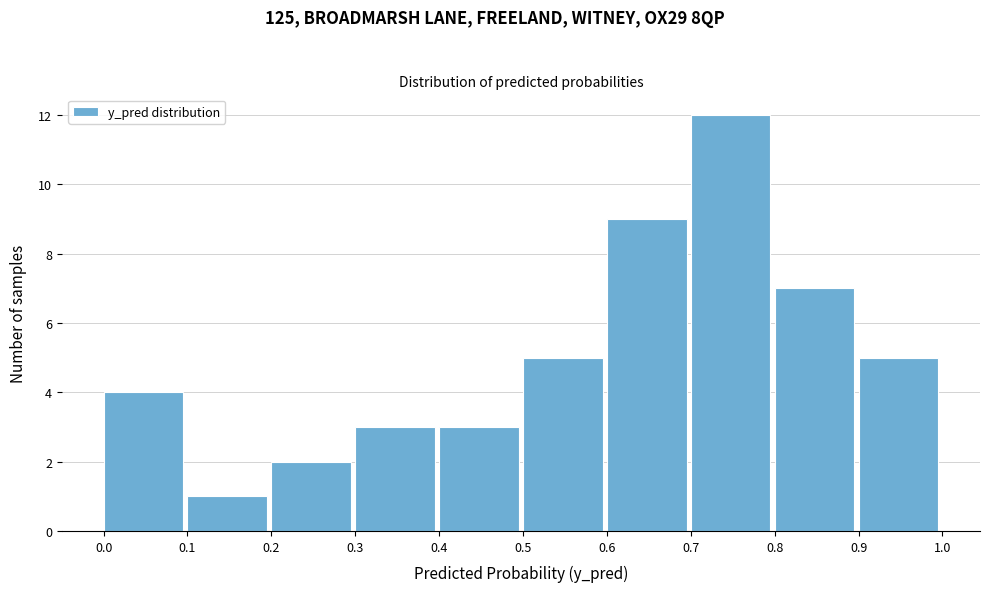

Which range on the x-axis has the tallest bar?

0.7 to 0.8